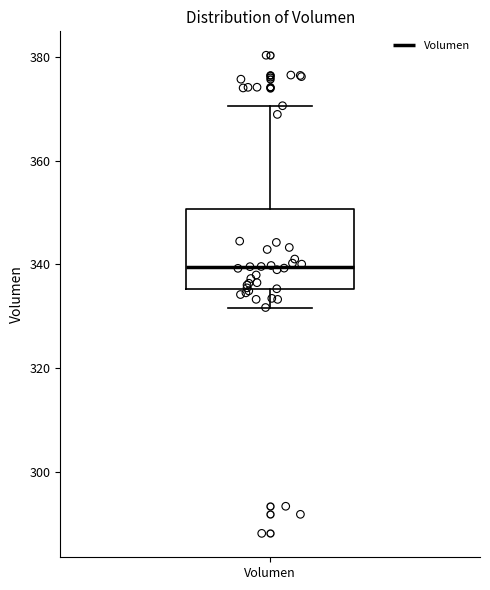

Read this box plot against the y-axis: the position of the median line, the range covered by the box, and the ends of both whiskers. The values are not printed on the chart, so give them approximately, as read against the axis.

median 340, box 336 to 350, whiskers 332 to 370